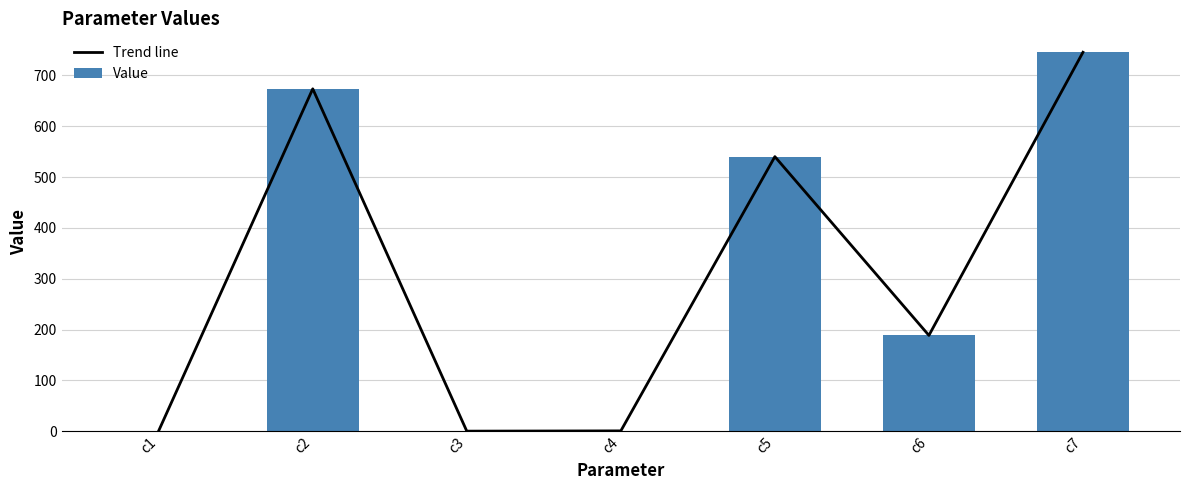

Reading left to right, list all the values displayed in this chart.

Trend line: 0.8	673.5	0.0	0.6	540.1	188.4	745.4
Value: 0.8	673.5	0.0	0.6	540.1	188.4	745.4